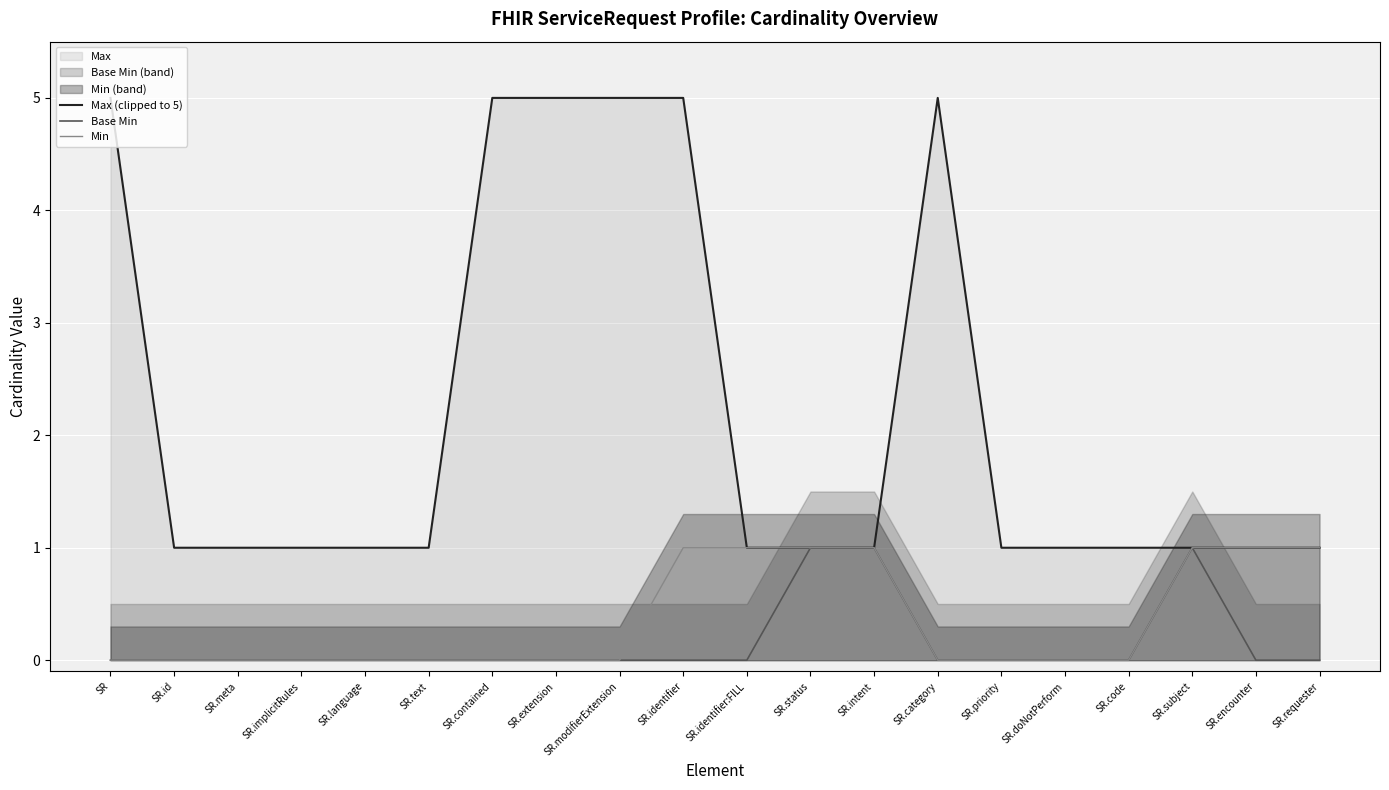

What is the value of the Max (clipped to 5) point at the 20th from the left?

1